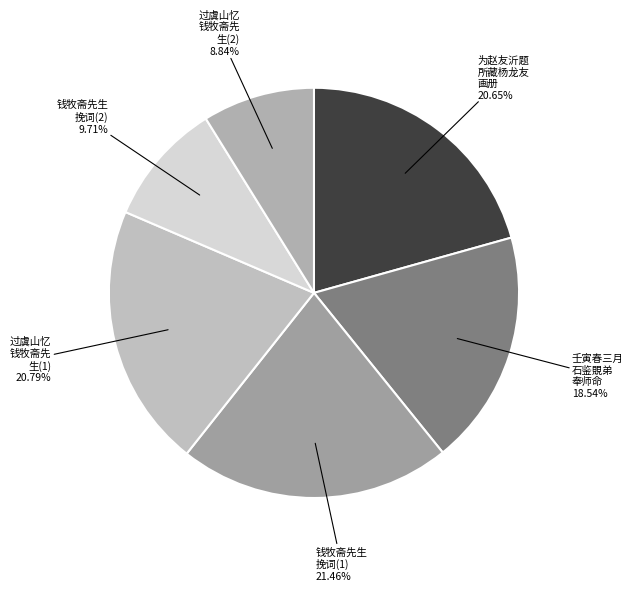

Count the number of slices in the pie.

6